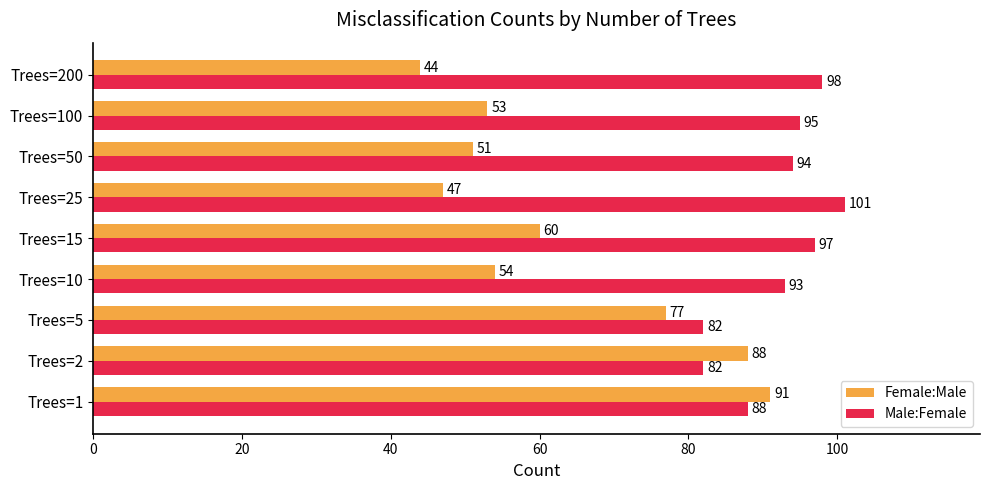

At how many categories does at least one series exceed 57?

9